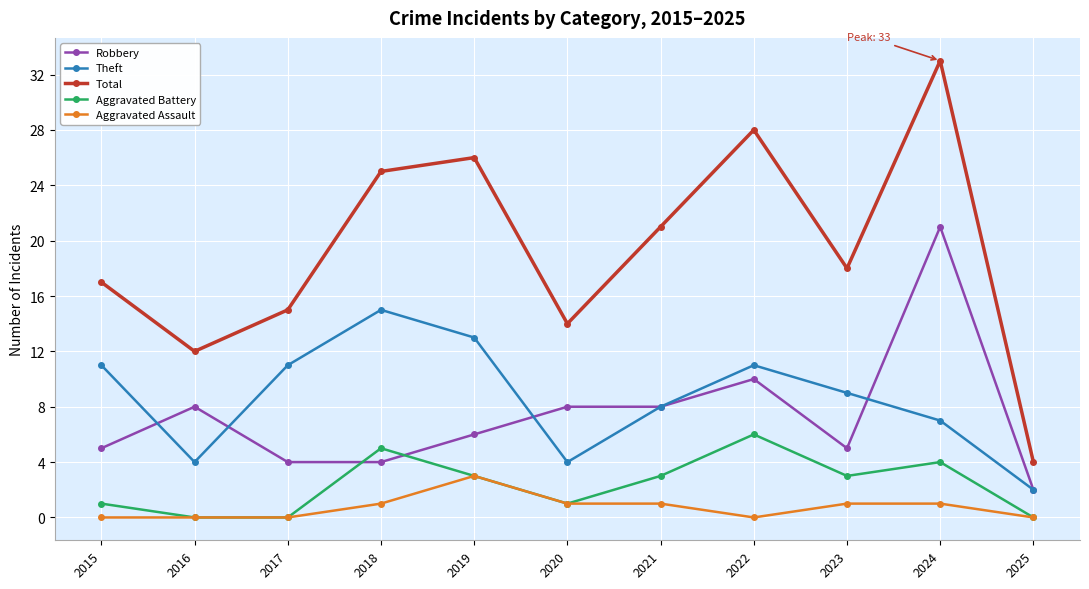

What is the average value of the Total series?

19